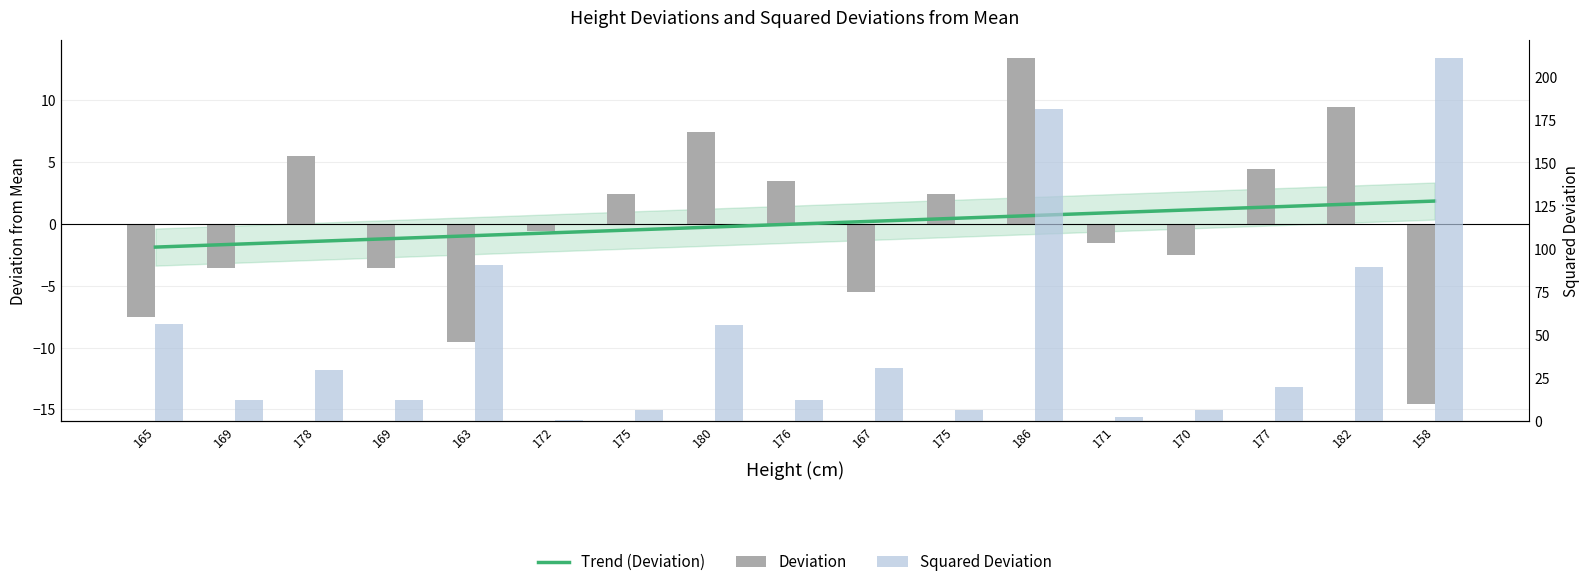

How many values in the Deviation series exceed 0?

8